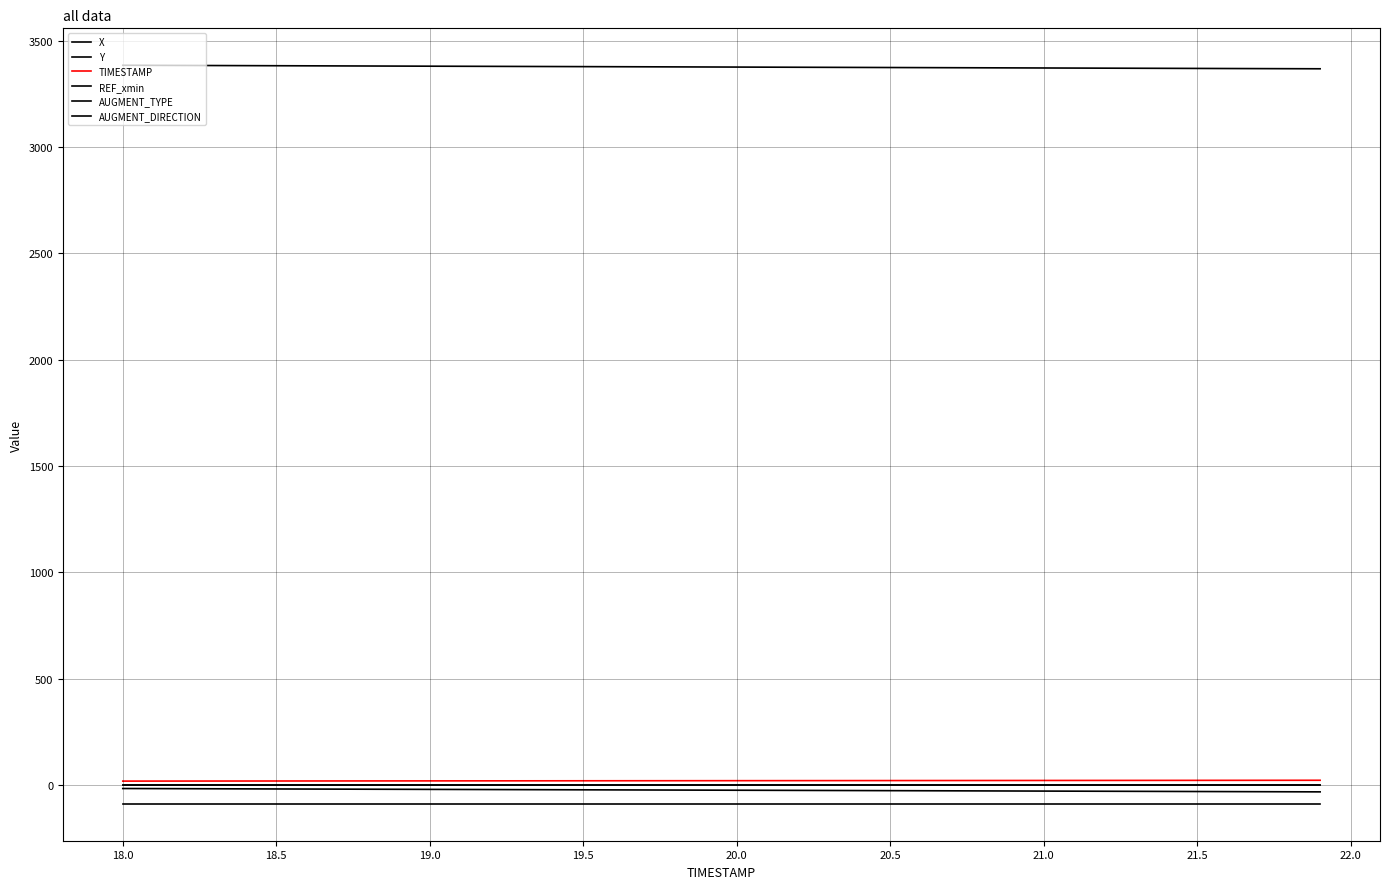

What is the label of the 7th point from the left?

20.5